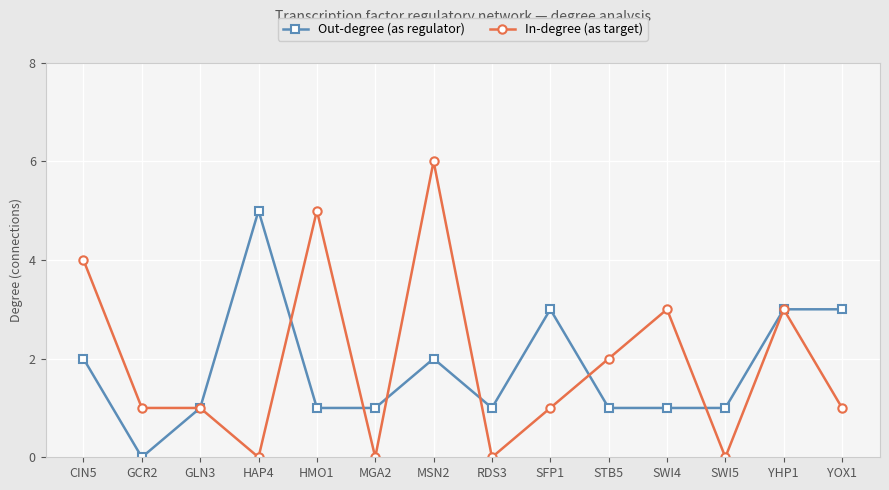

How many distinct data groups are displayed?

2